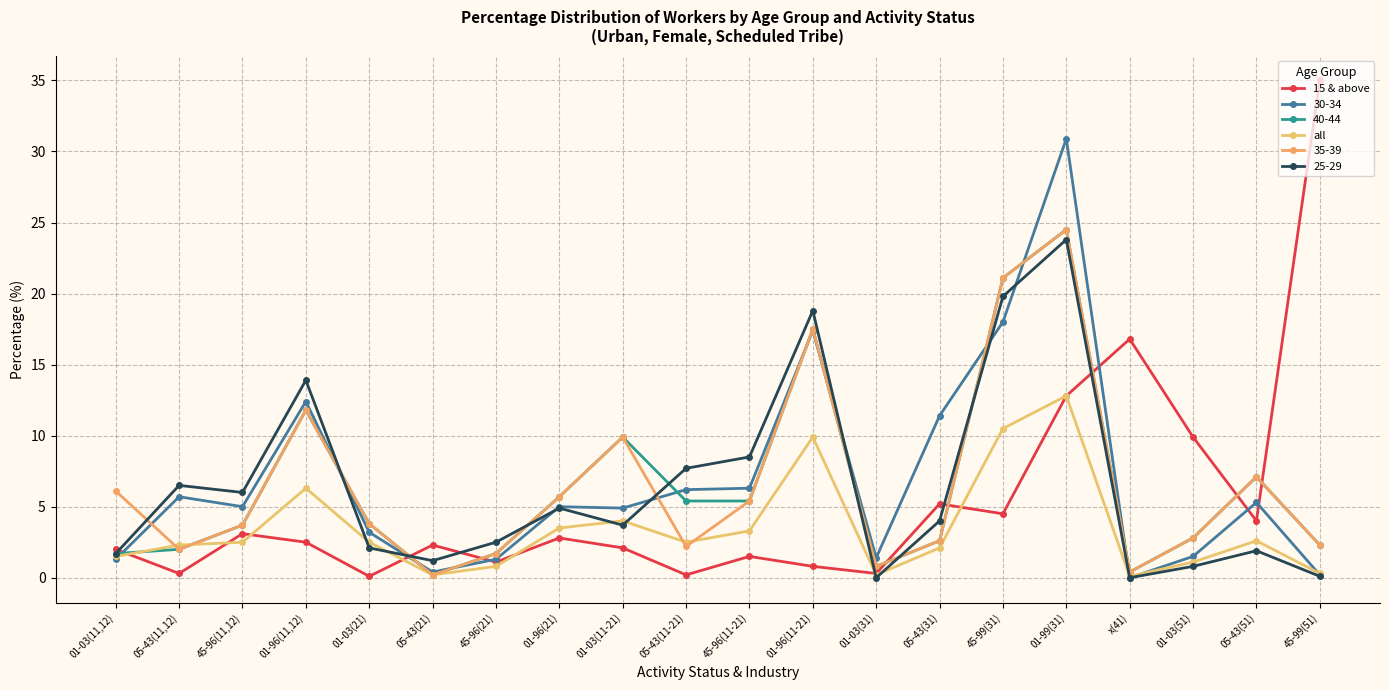

Where does the all series first go above 2?

05-43(11,12)